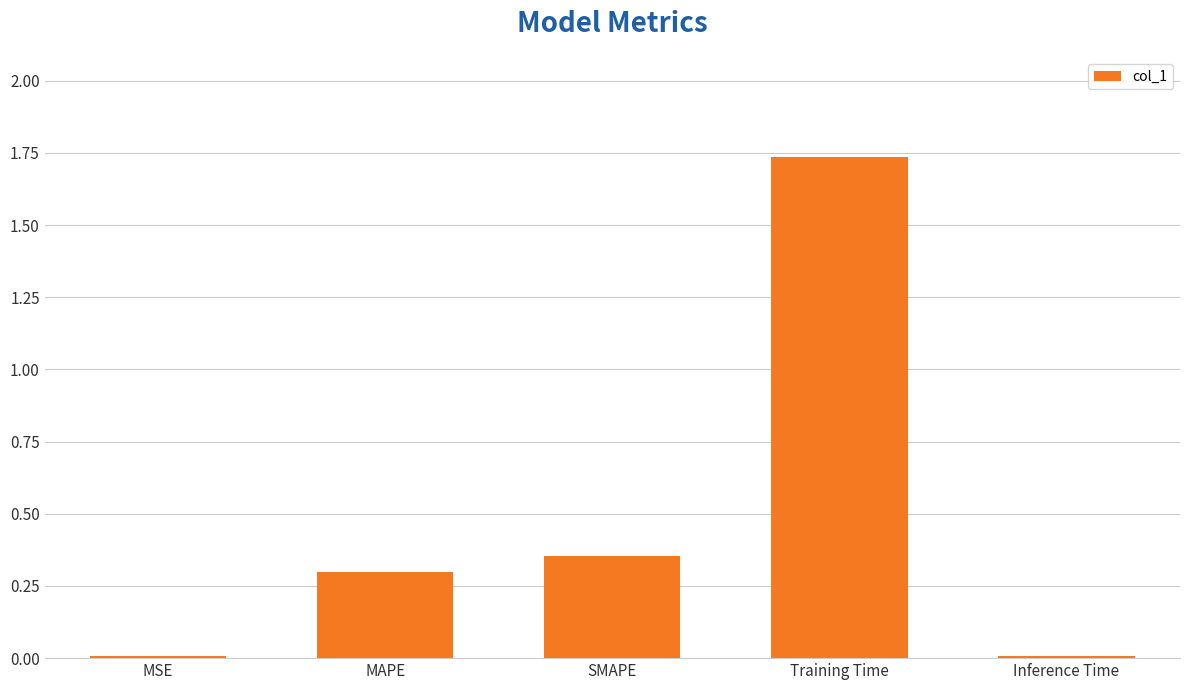

What is the average value?

0.5